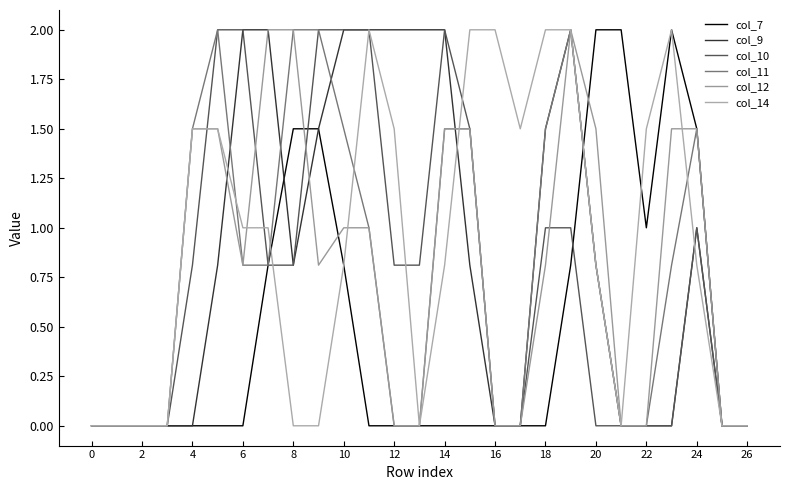

At which category is the sum across all series the highest?

19